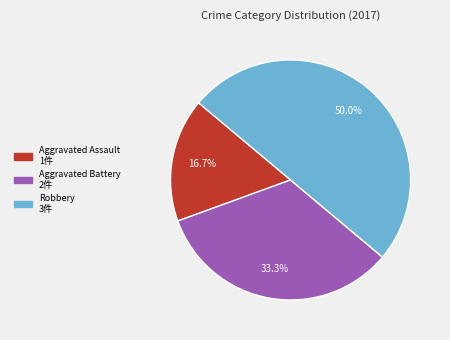

What is the largest slice in the pie chart?

Robbery